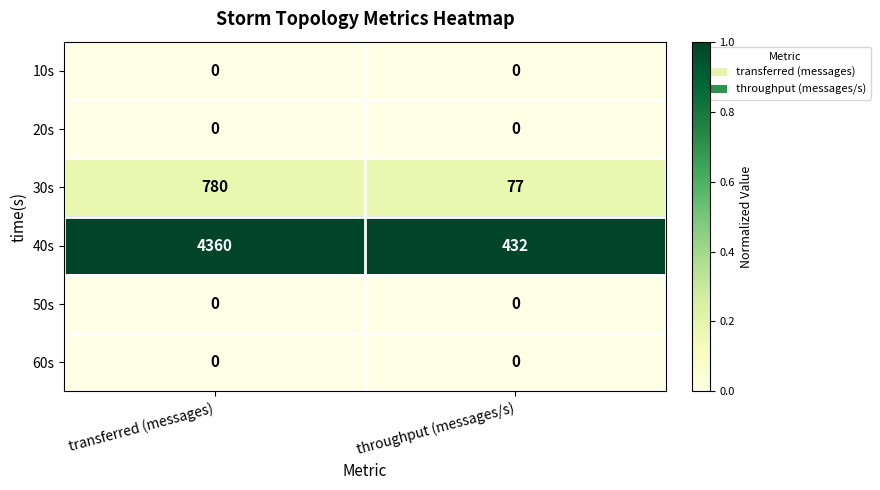

At which category does the chart reach its peak across all series?

transferred (messages)